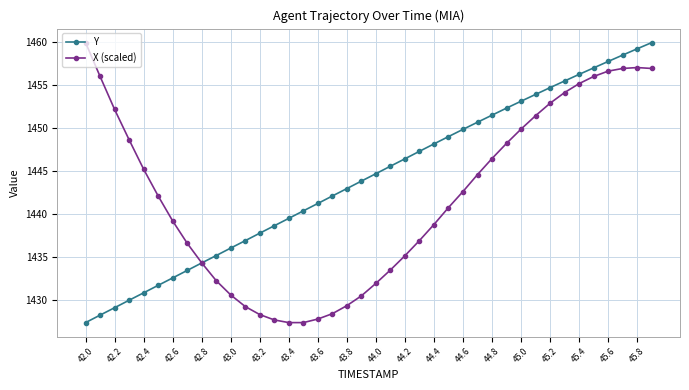

List the series in order of their overall mean, lowest first.

X (scaled), Y